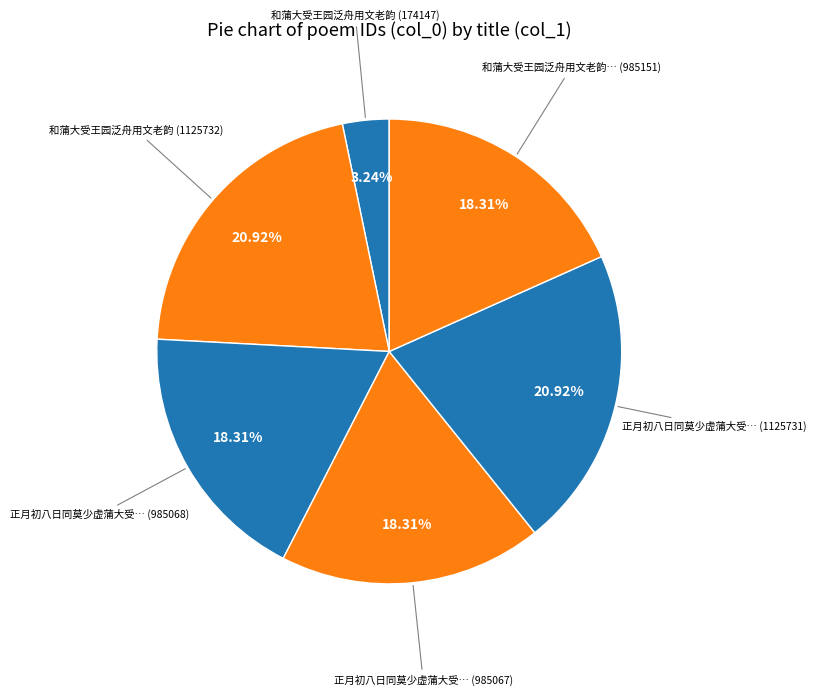

How many slices are in this pie chart?

6